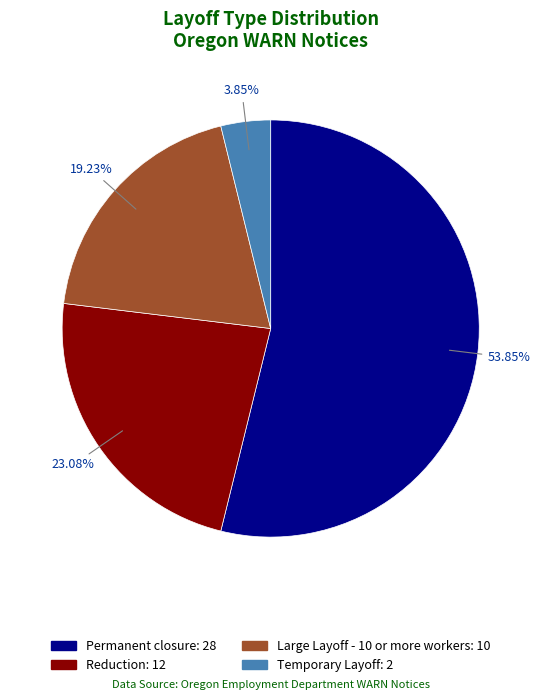

Is it true that Permanent closure is 54% of the pie?

True